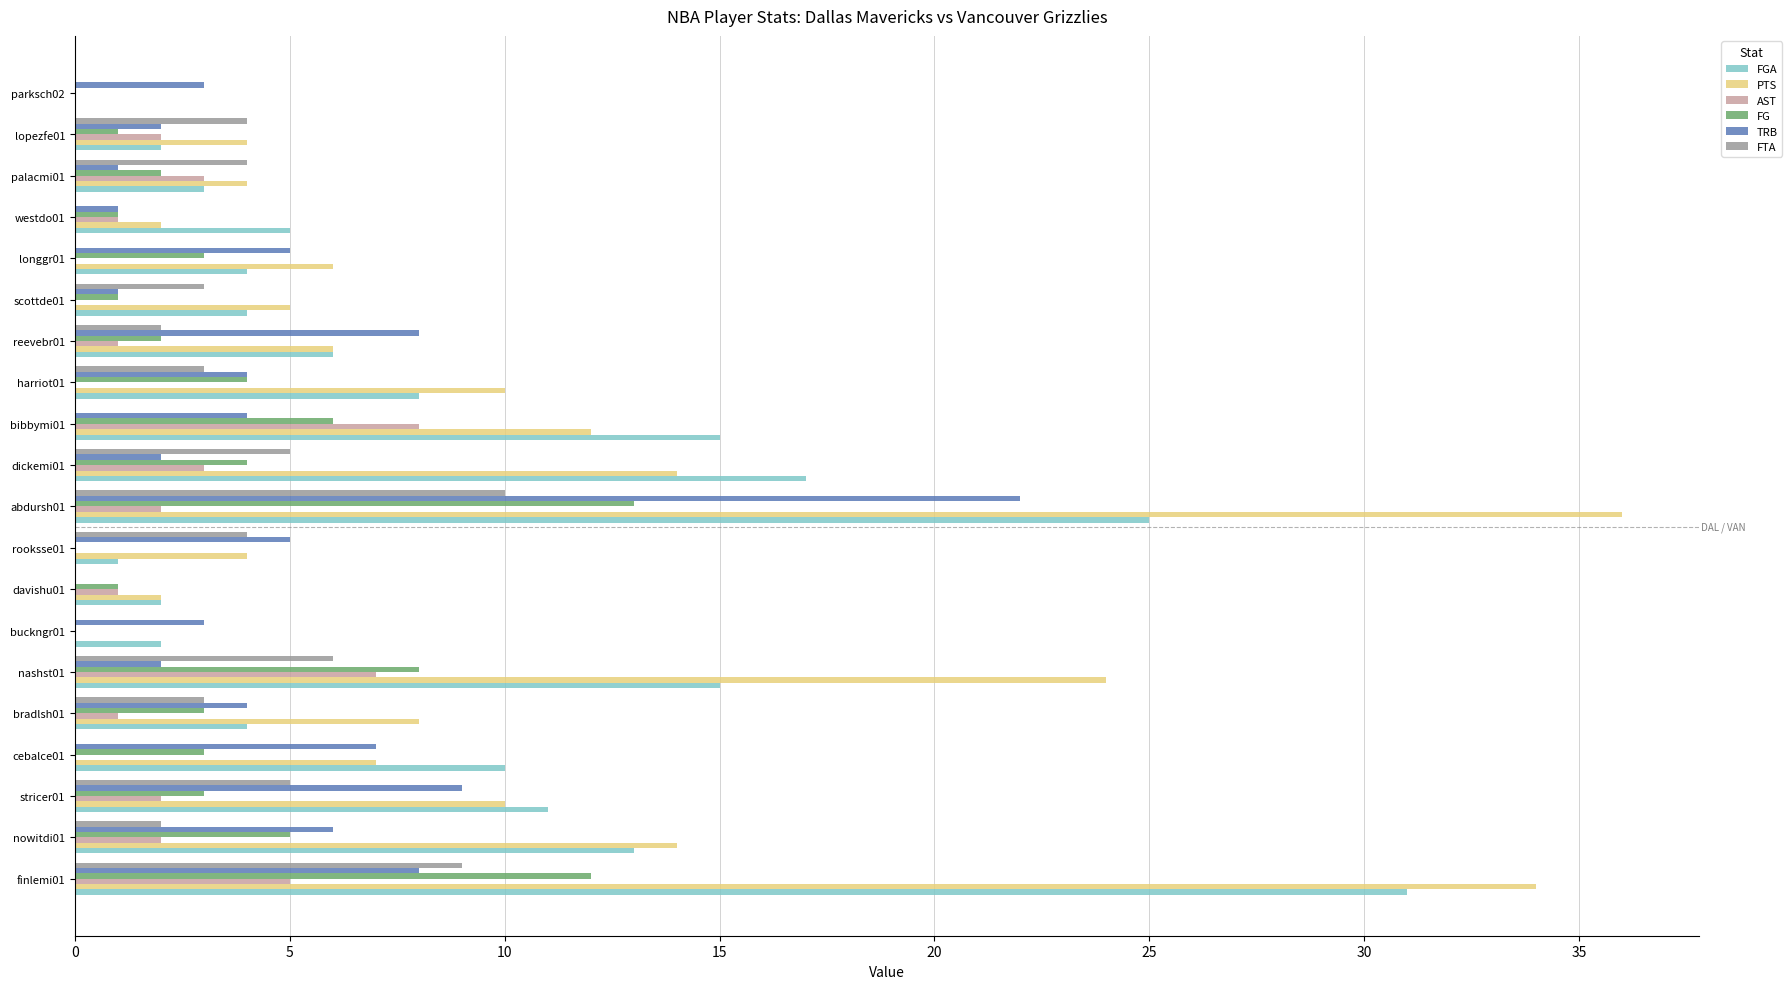

True or false: PTS has a value of 5 at harriot01.

False